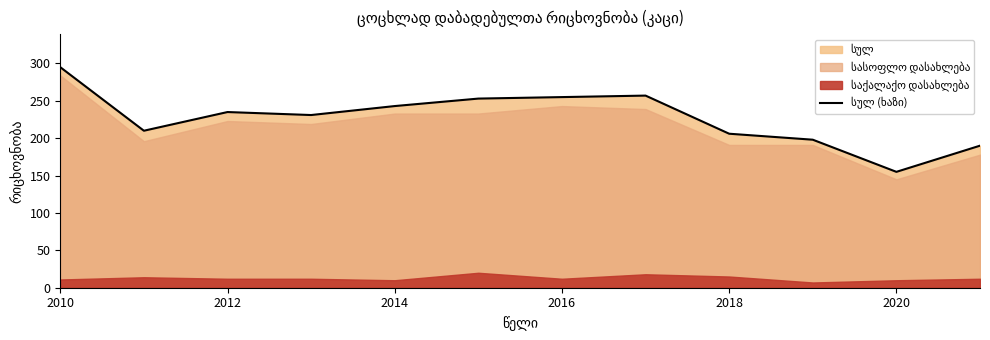

Is it true that the value at 2016 is 432?

False